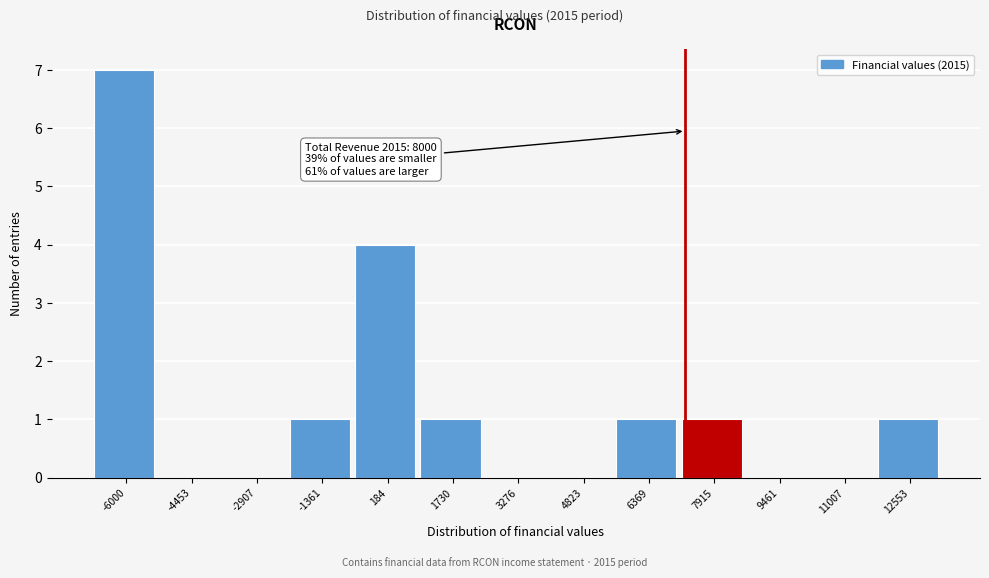

Reading right to left, what are all the values shown in this chart?

12553=1	11007=0	9461=0	7915=1	6369=1	4823=0	3276=0	1730=1	184=4	-1361=1	-2907=0	-4453=0	-6000=7